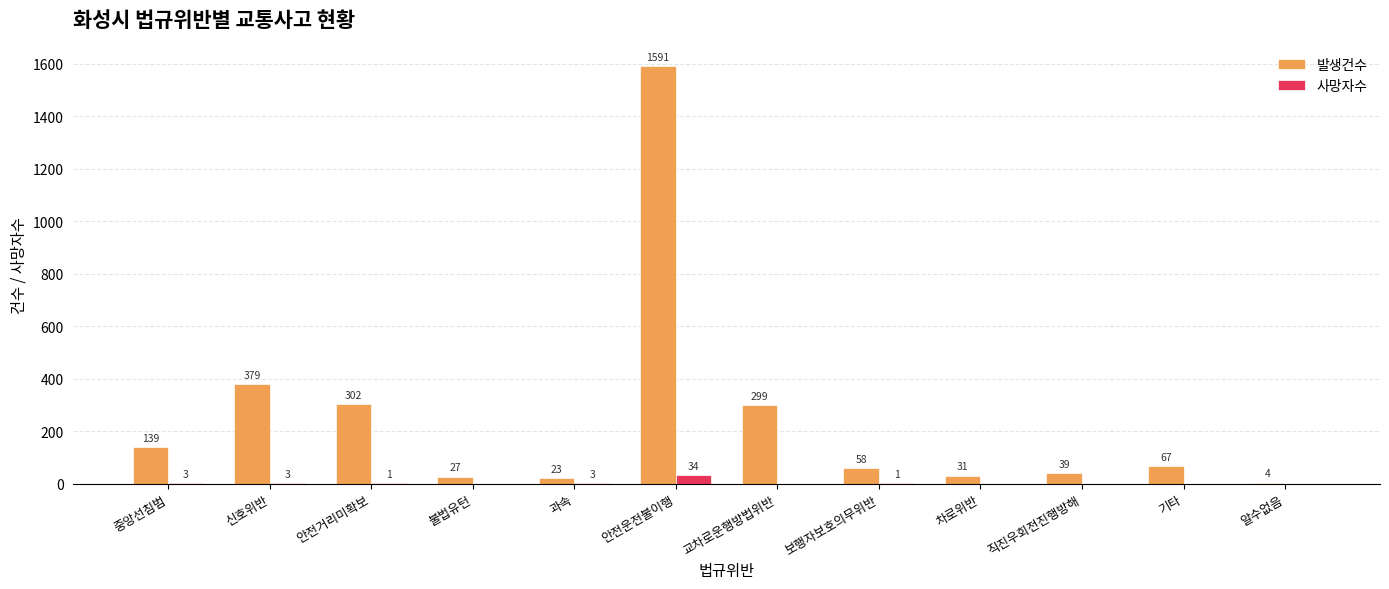

True or false: 발생건수 has a value of 58 at 보행자보호의무위반.

True